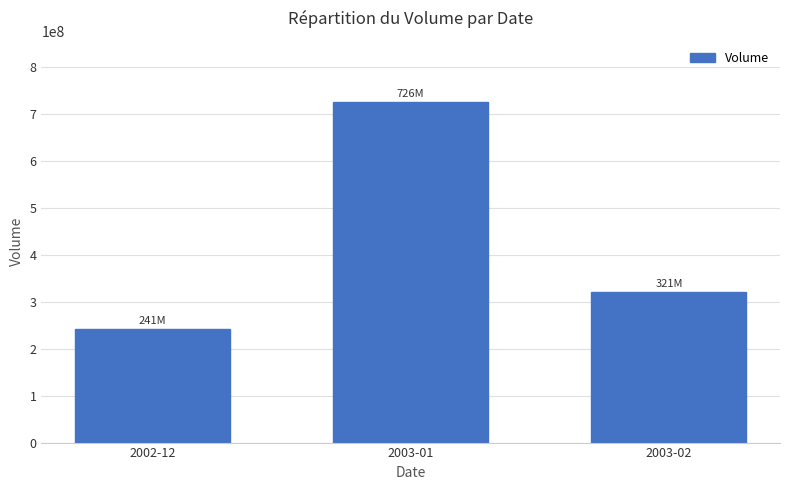

What is the sum of the values at 2003-01 and 2003-02?

1046763325